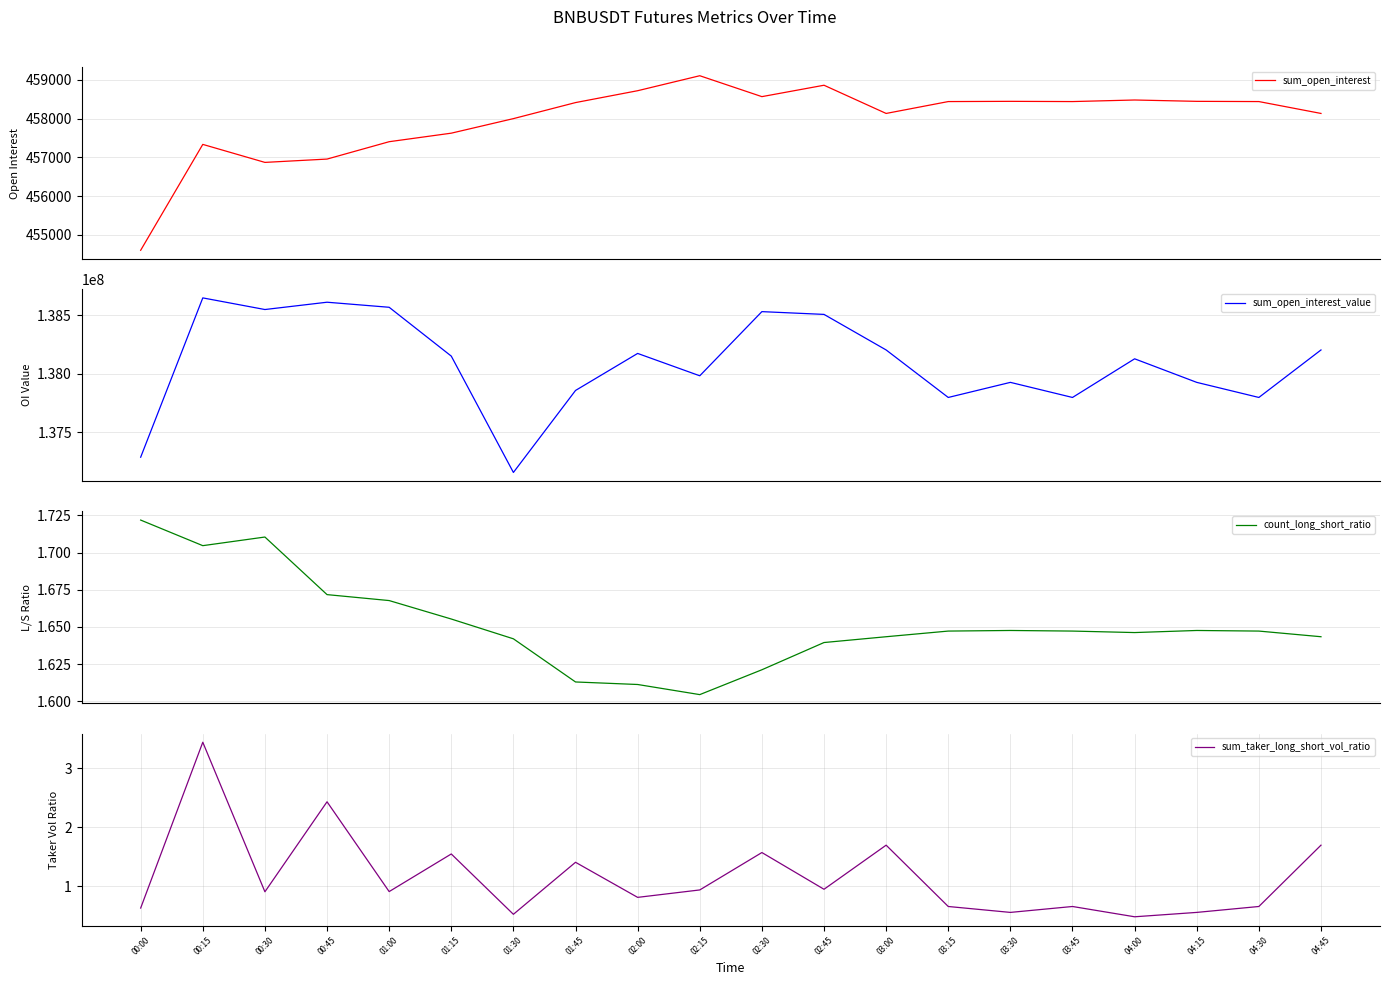

True or false: sum_open_interest_value and sum_taker_long_short_vol_ratio cross at least once.

False